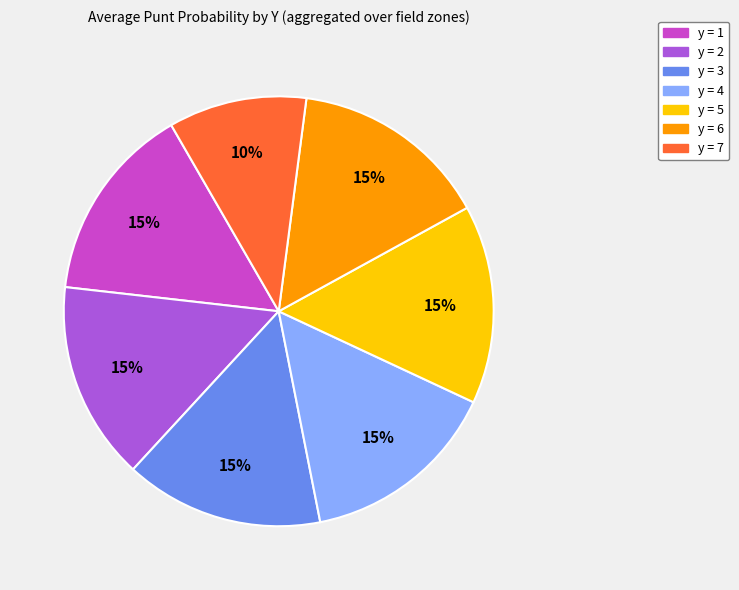

To the nearest percent, what is the average slice percentage?

14%